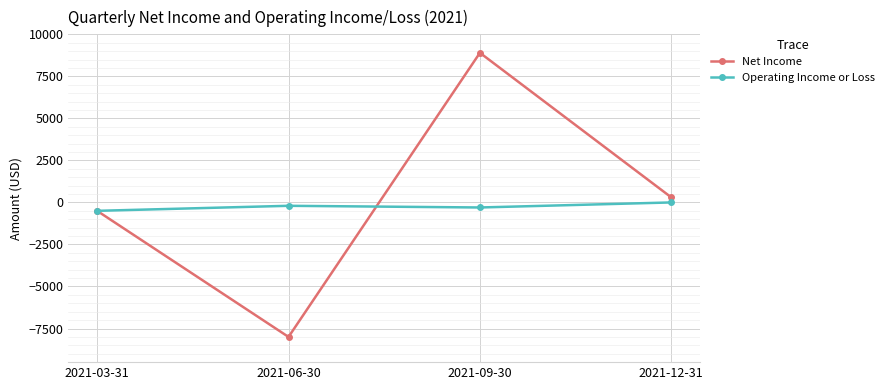

Rank the categories by Net Income value from lowest to highest.

2021-06-30, 2021-03-31, 2021-12-31, 2021-09-30